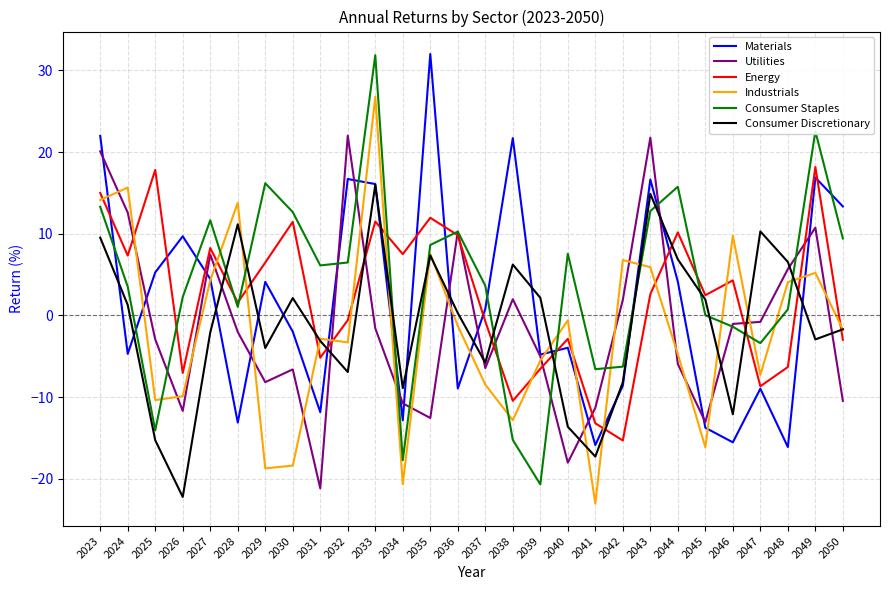

The value of Materials at 2036 is -2.6. True or false?

False